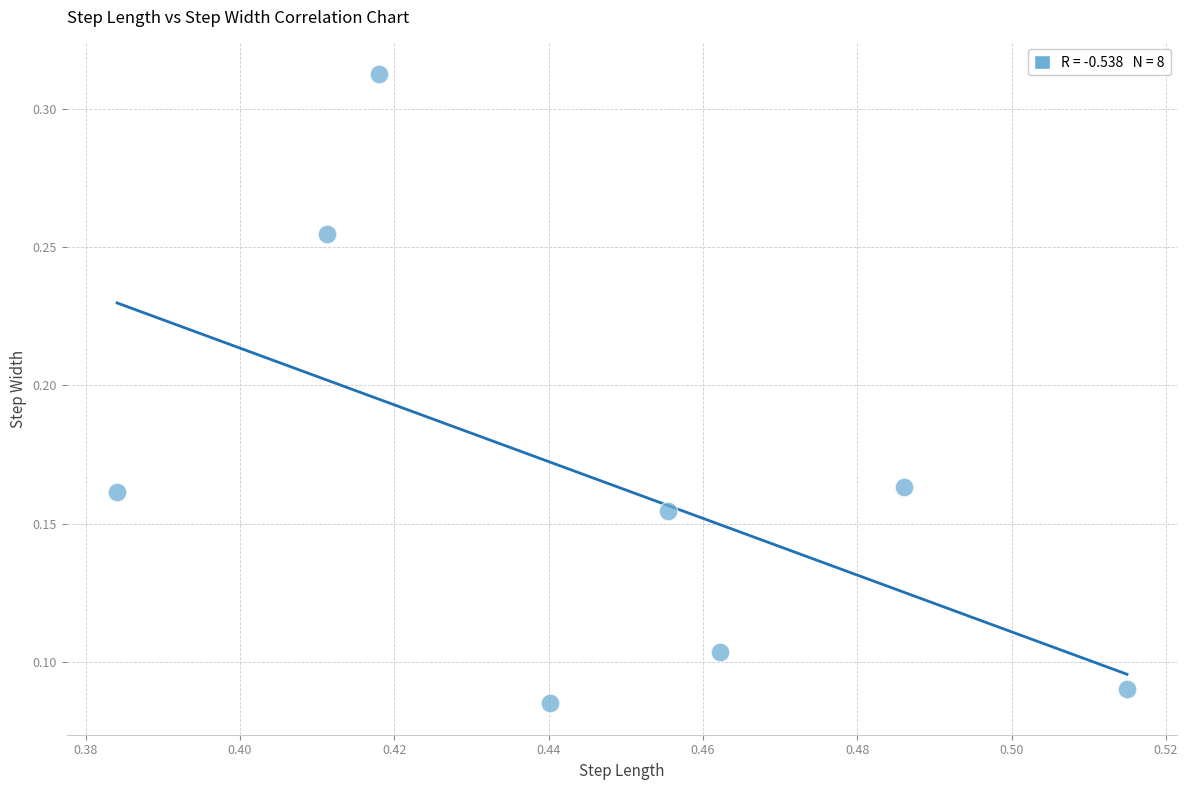

What is the average X value?

0.4